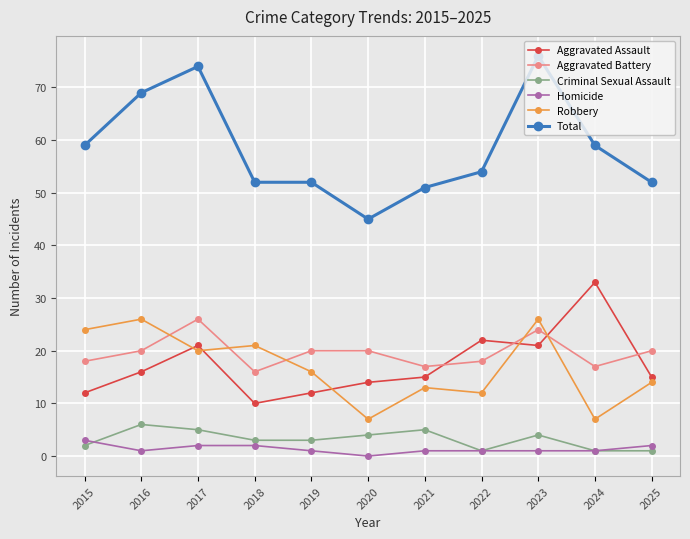

What is the value of the Robbery point at the 7th from the left?

13